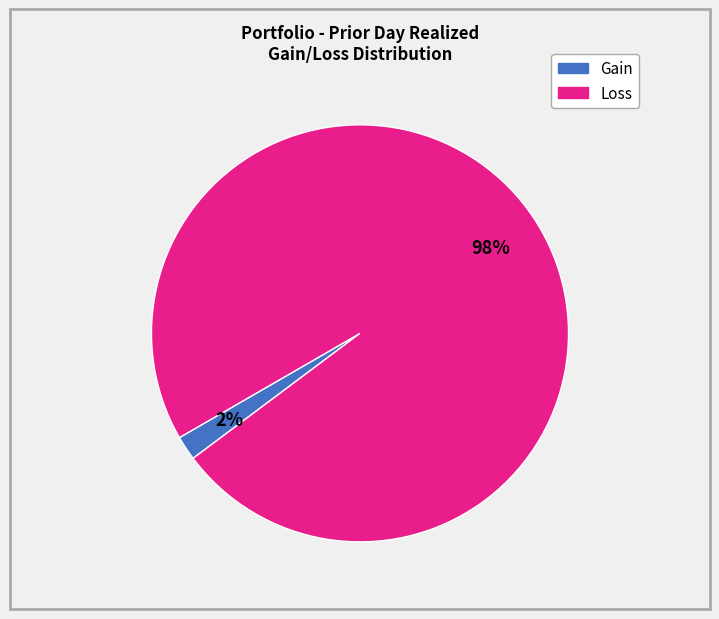

Is there any slice that represents more than half of the pie?

Yes